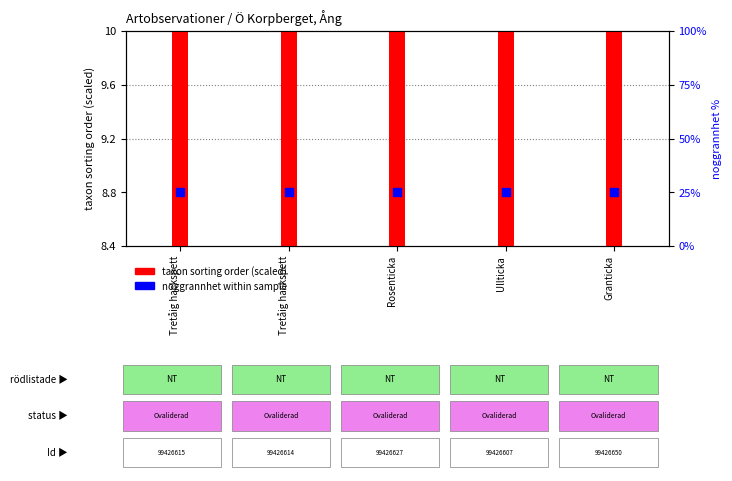

Which series has the largest total across all categories?

noggrannhet within sample